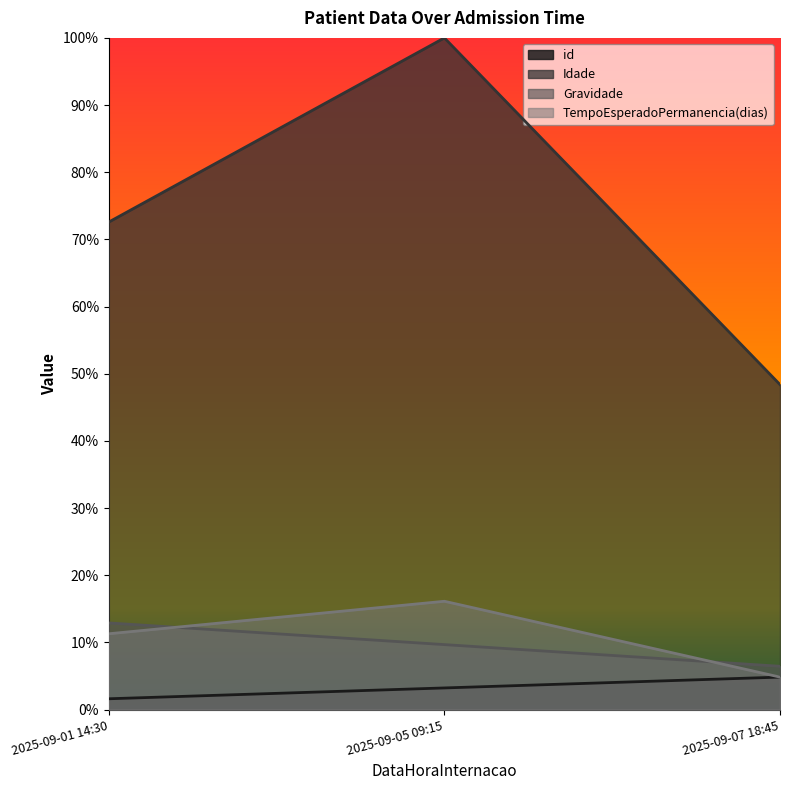

Does the chart have visible grid lines?

No